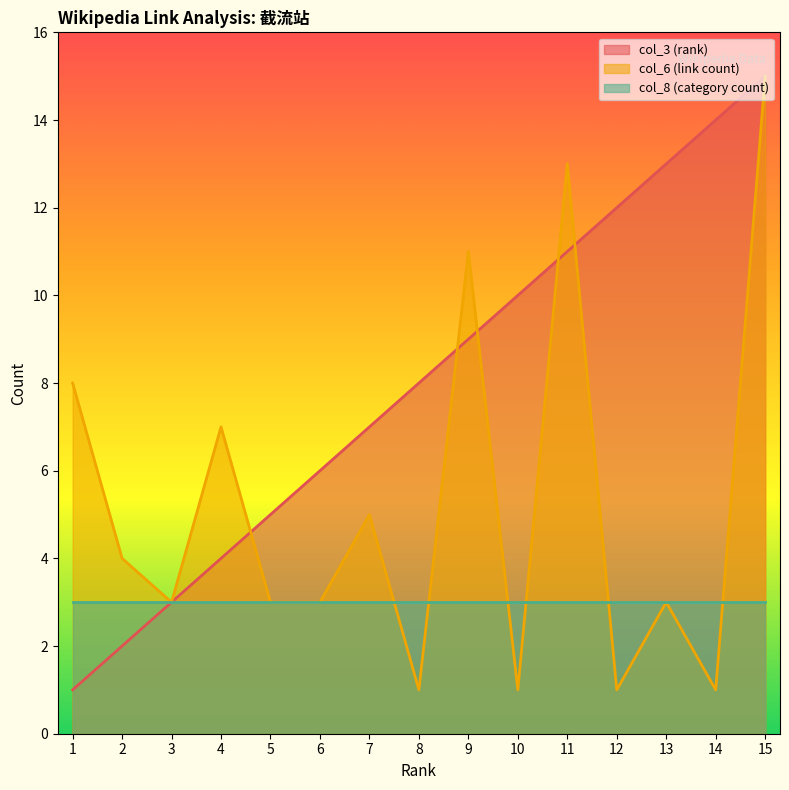

Does the chart have visible grid lines?

No